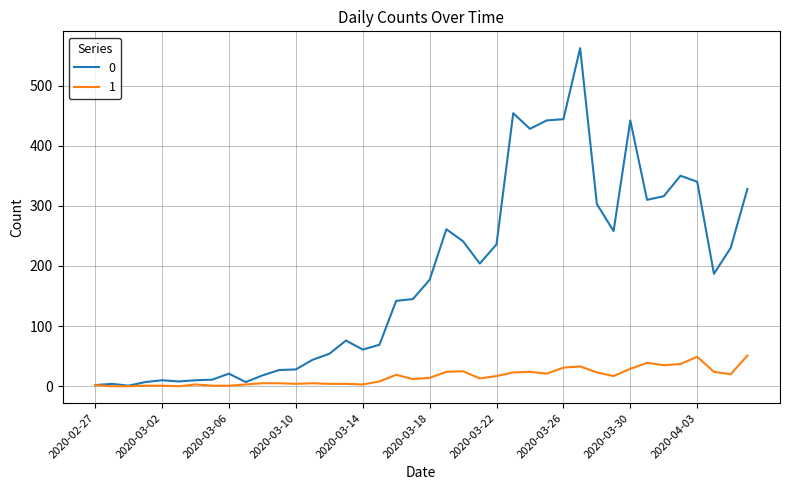

Rank the series by their maximum value, from highest to lowest.

0, 1